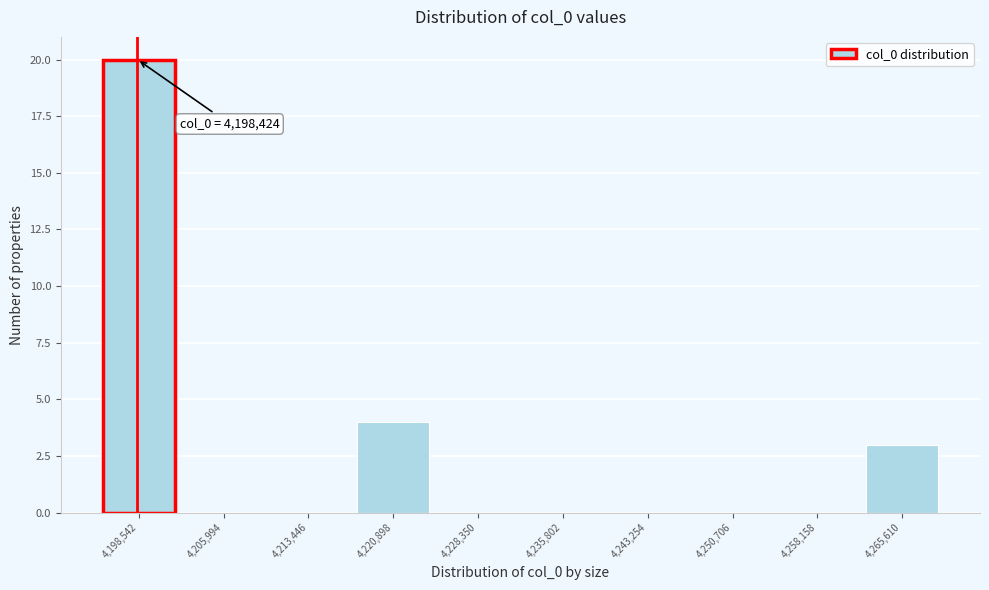

Over which range of the x-axis is the bar tallest?

4195000 to 4202000